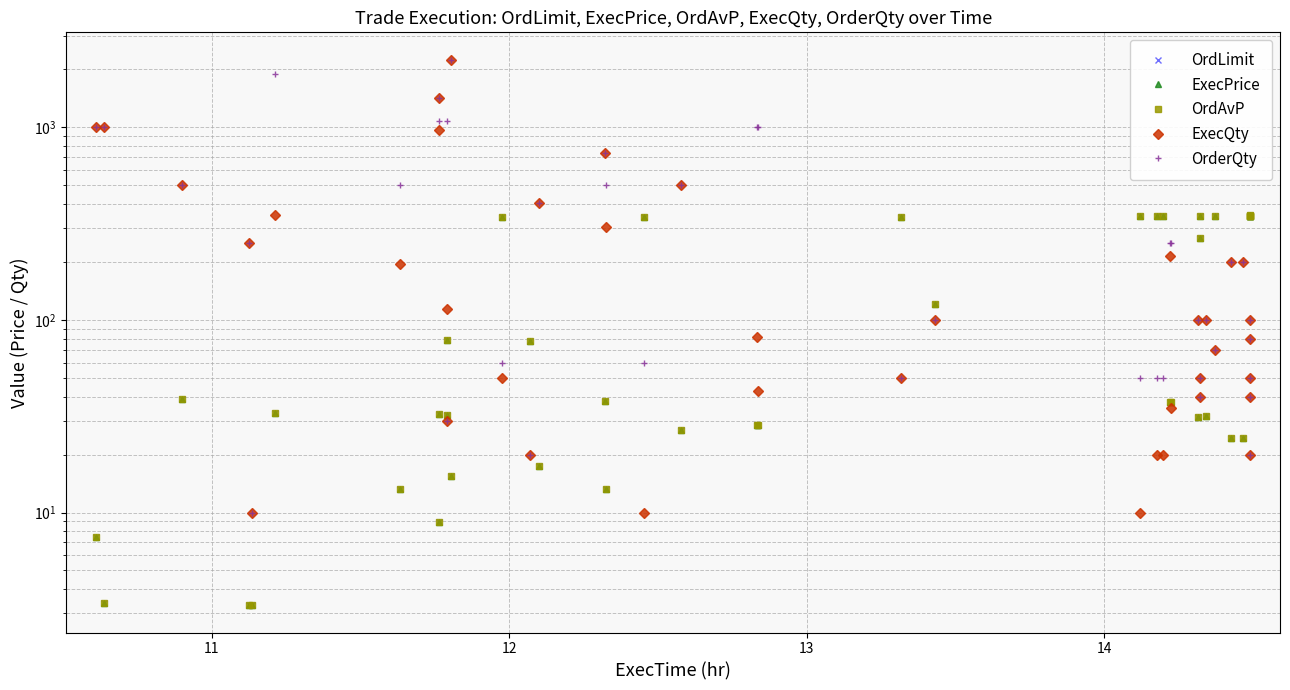

In ExecPrice, how many points are higher than both neighbors (excluding endpoints)?

9